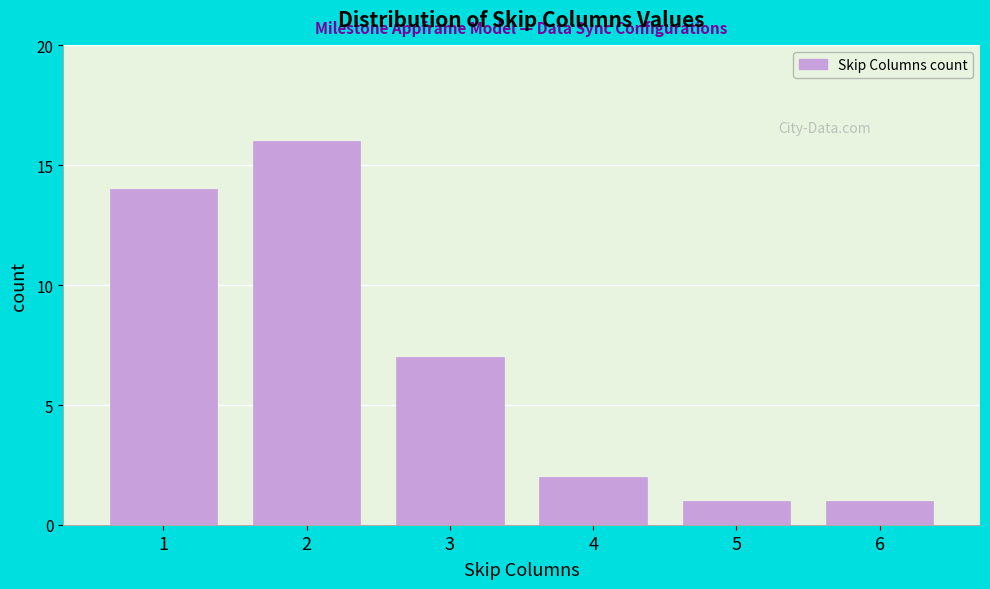

Reading right to left, transcribe all the data shown in this chart.

1	1	2	7	16	14